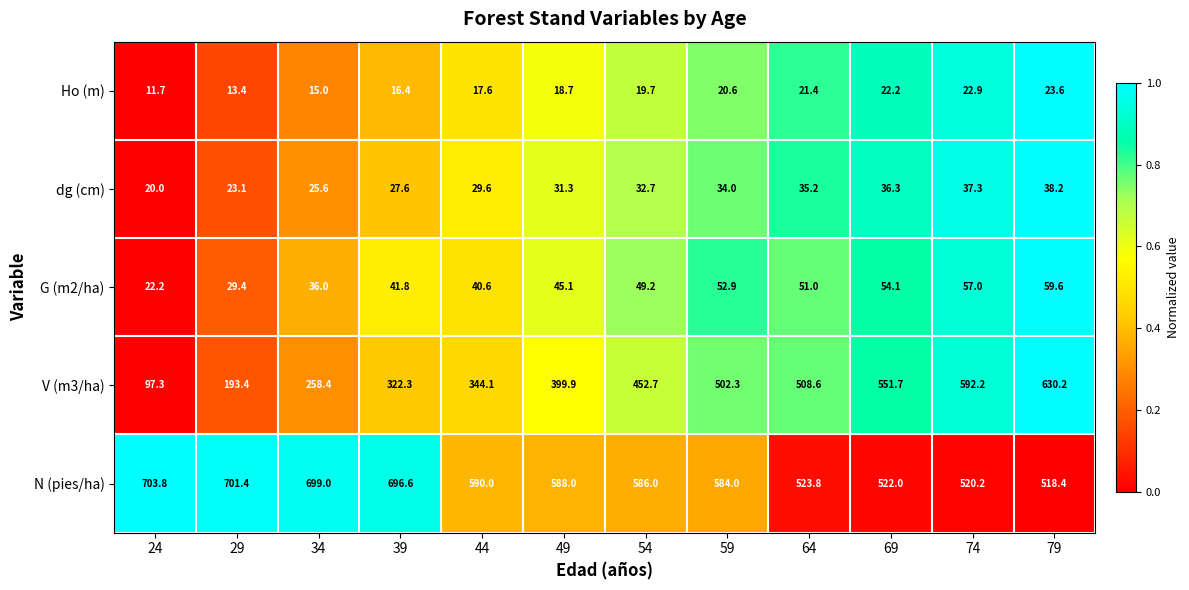

Read the Ho (m) value at 39.

16.4